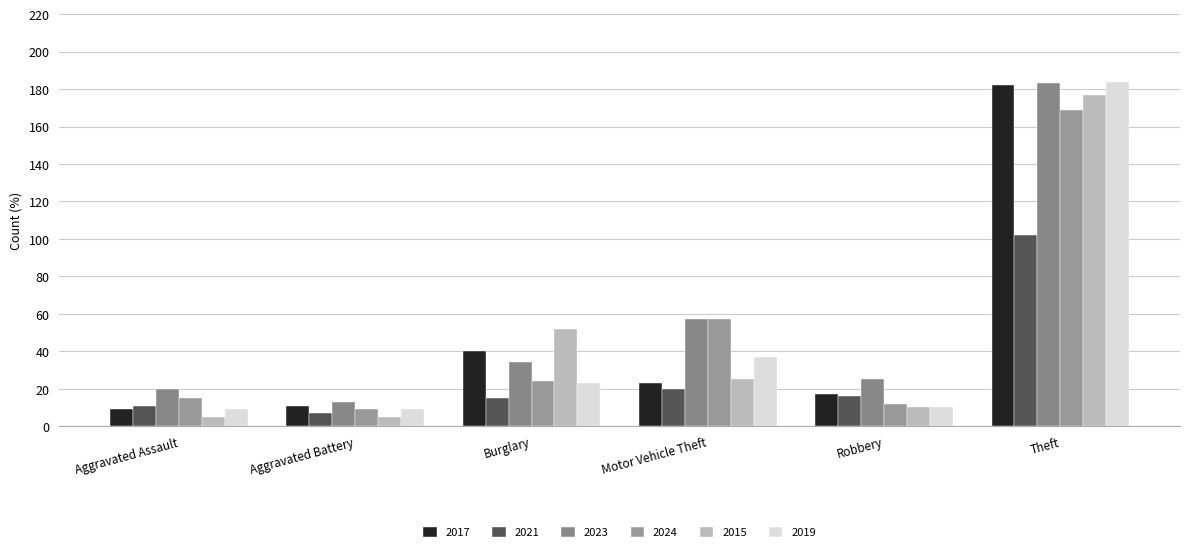

Between Burglary and Theft, which series saw the biggest shift?

2019